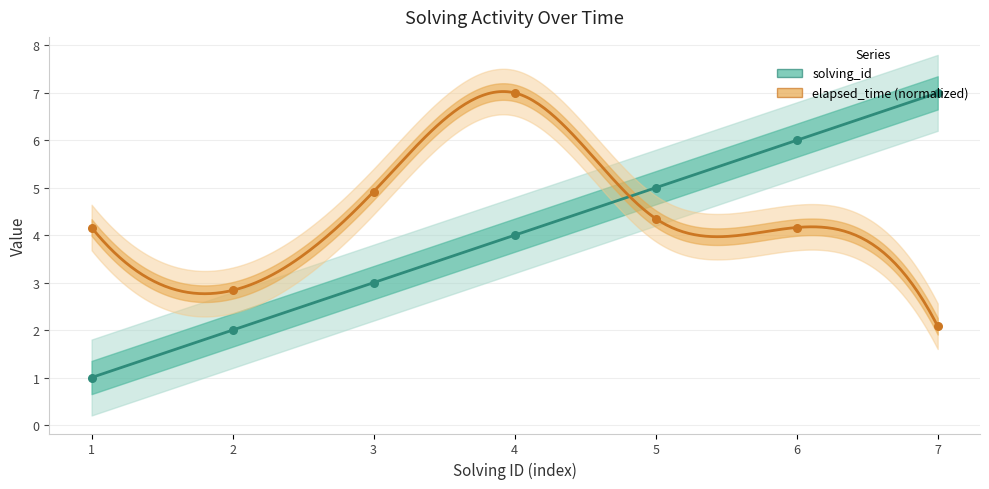

What is the total value across all series at 3?

7.9